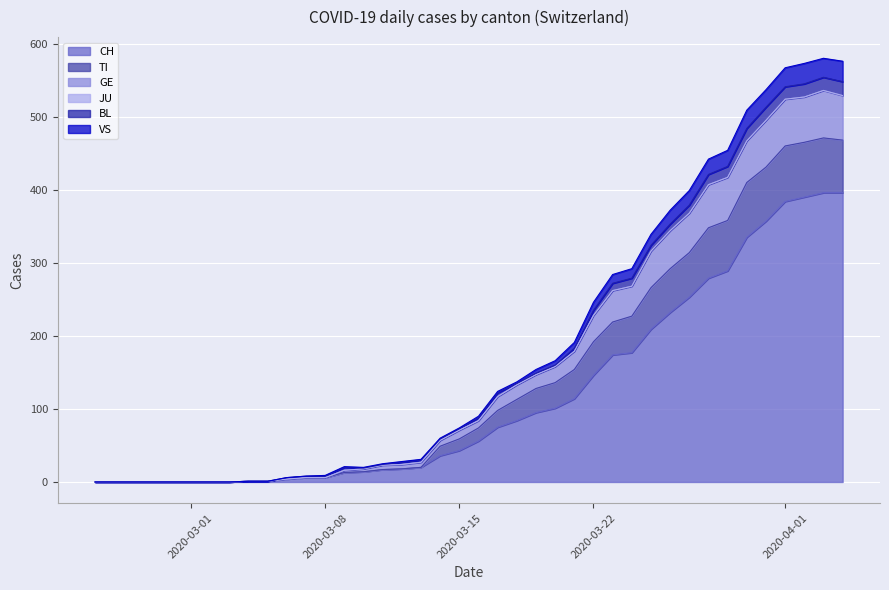

What is the highest value of the CH series?

396